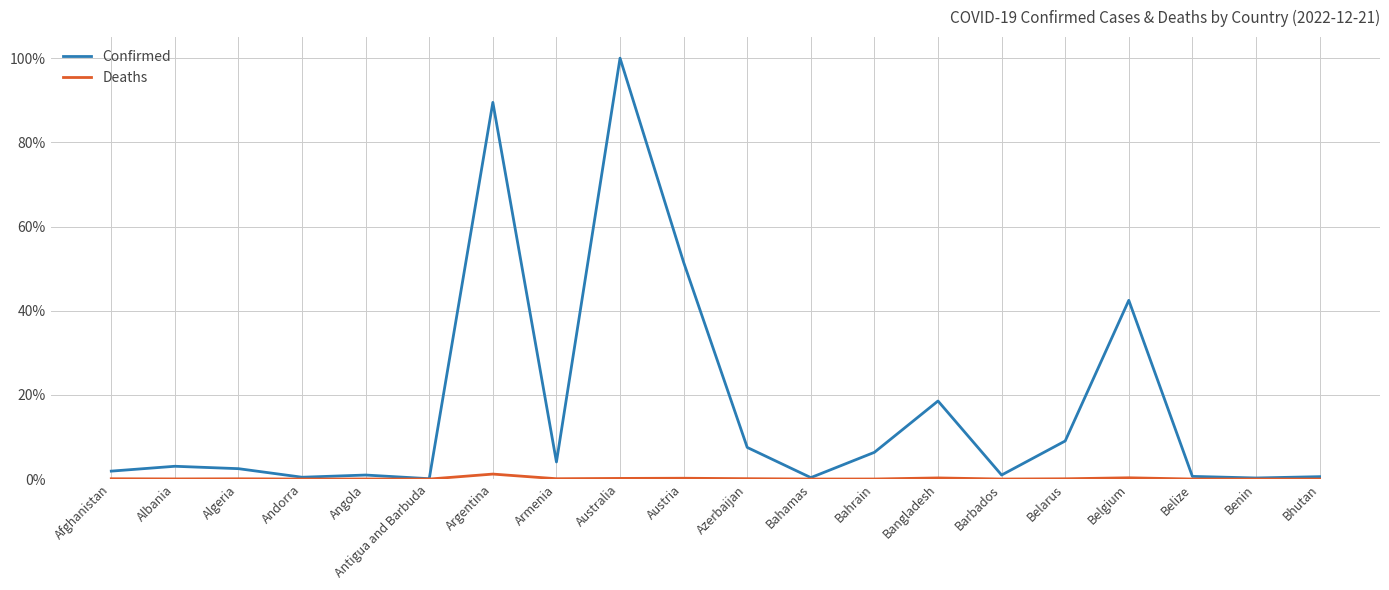

What position from the right is Austria?

11